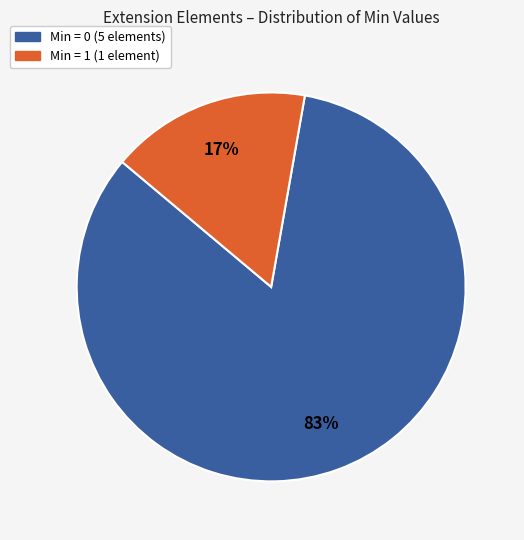

To the nearest percent, what is the average slice percentage?

50%